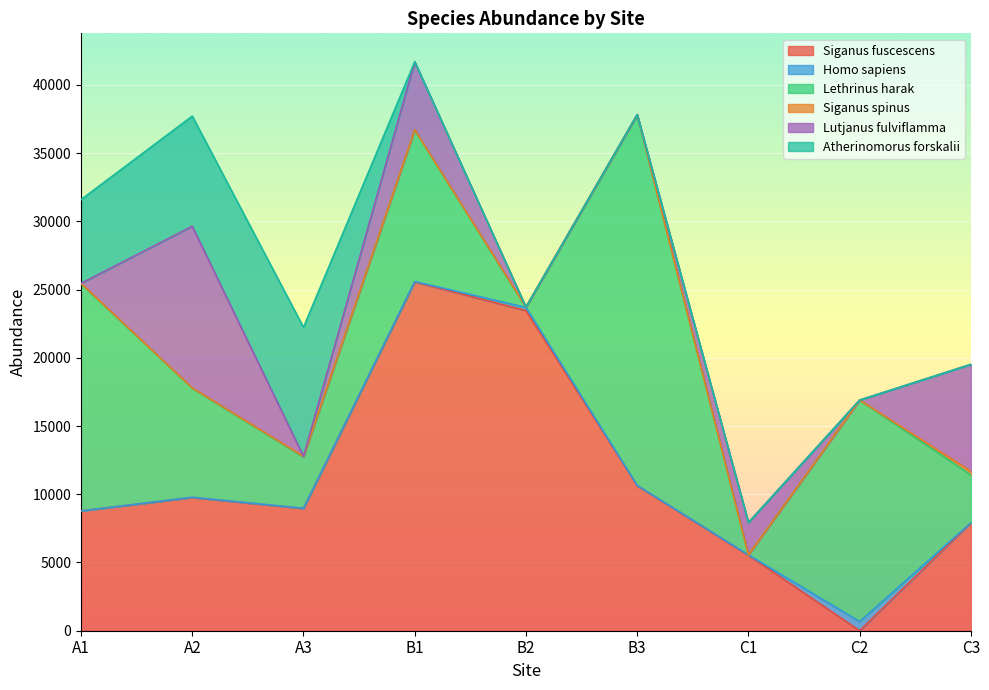

Is it true that Homo sapiens equals -224 at A1?

False